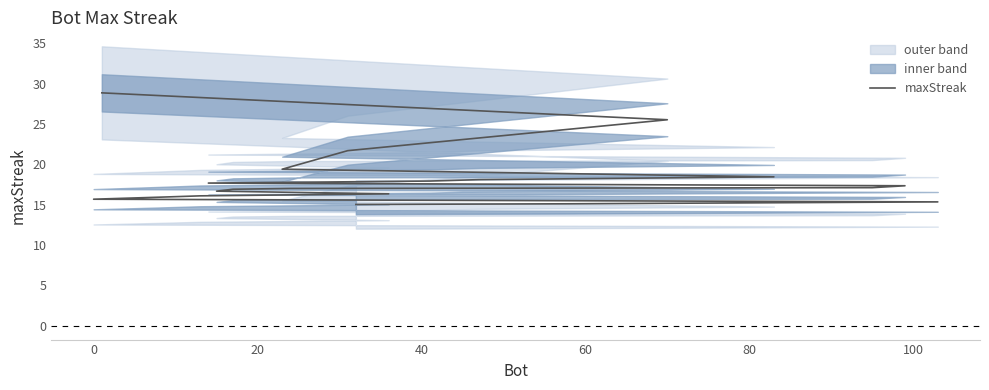

The value at 80 is 18.1. True or false?

True